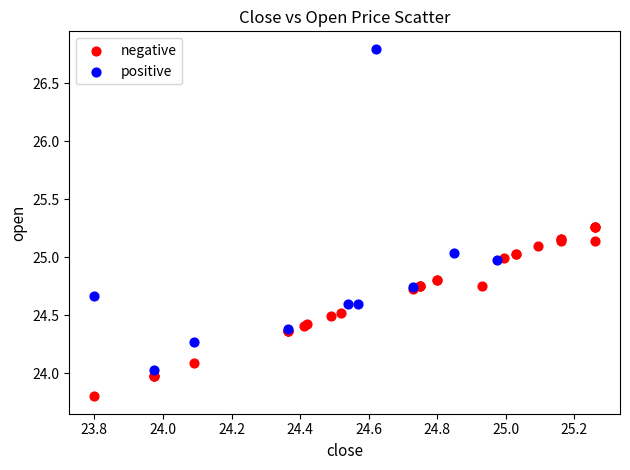

Which series has the widest spread of Y values?

positive